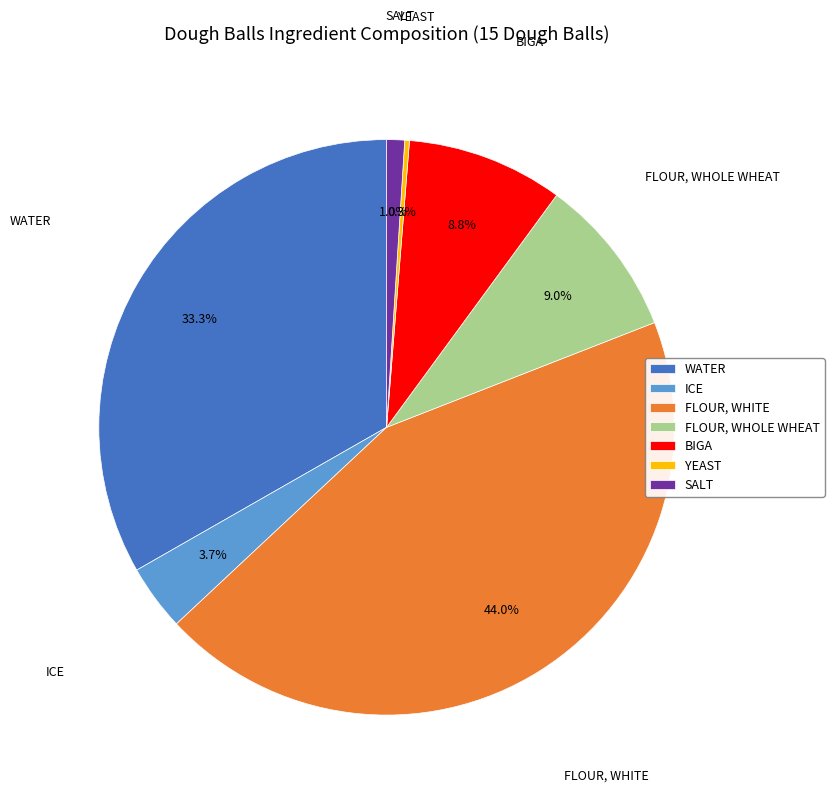

Which has a higher value, ICE or WATER?

WATER